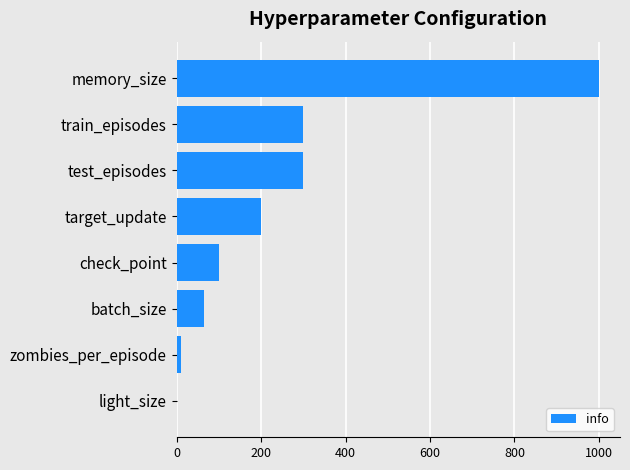

What is the sum of all values?

1975